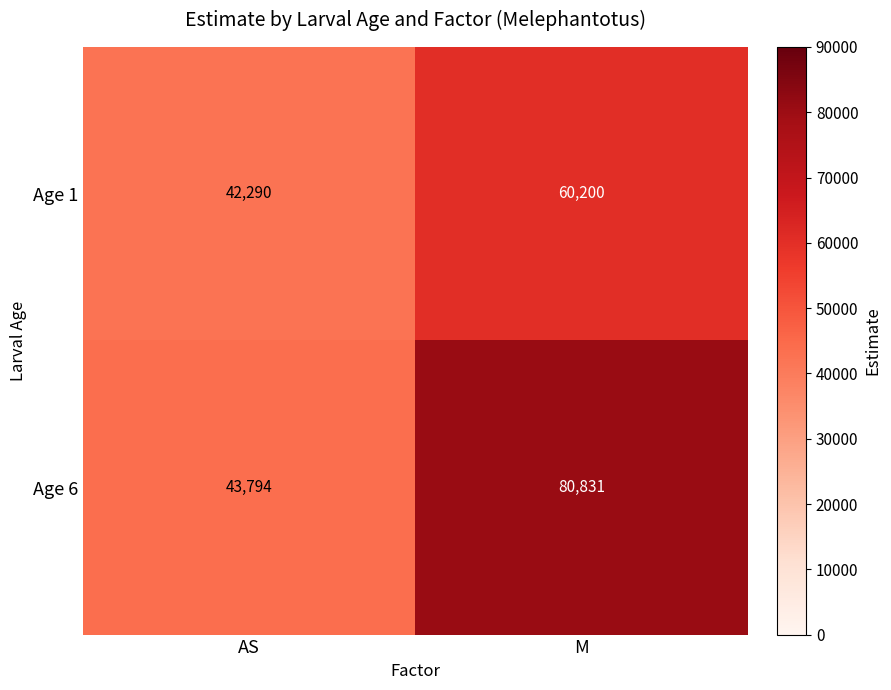

Reading left to right, extract all data points from this chart.

Age 1: AS=42290	M=60200
Age 6: AS=43794	M=80831